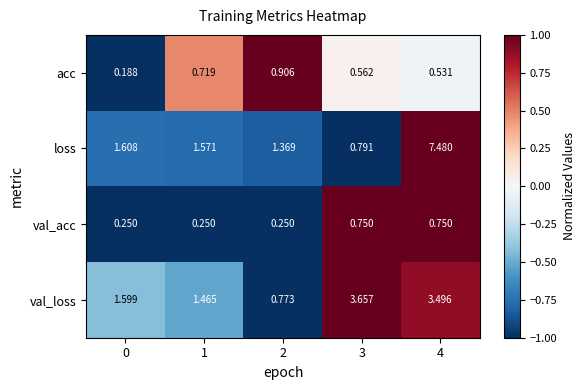

Rank the series at 0 from lowest to highest value.

acc, val_acc, val_loss, loss